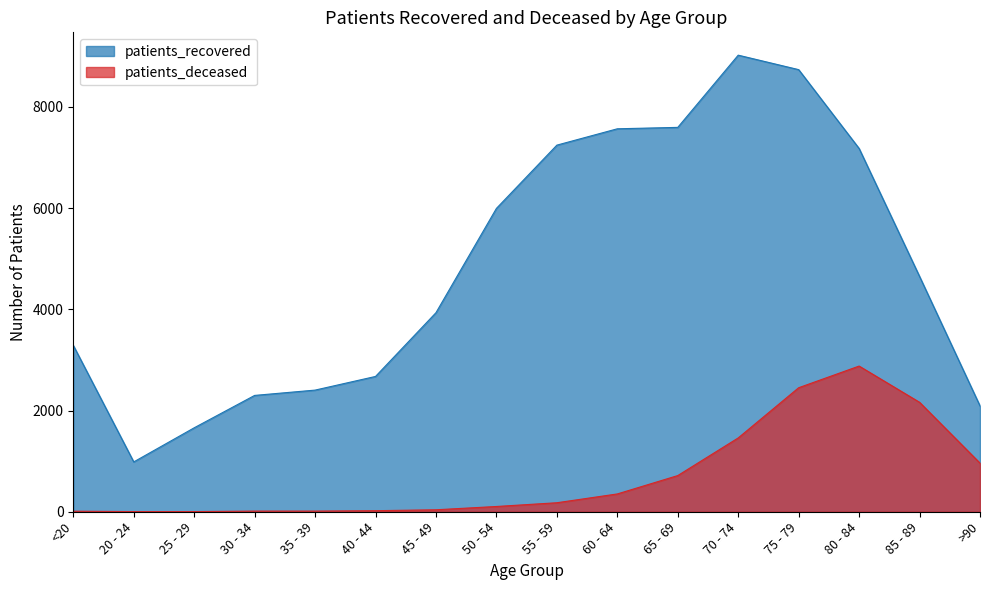

Which series changed the most between 30 - 34 and 85 - 89?

patients_recovered